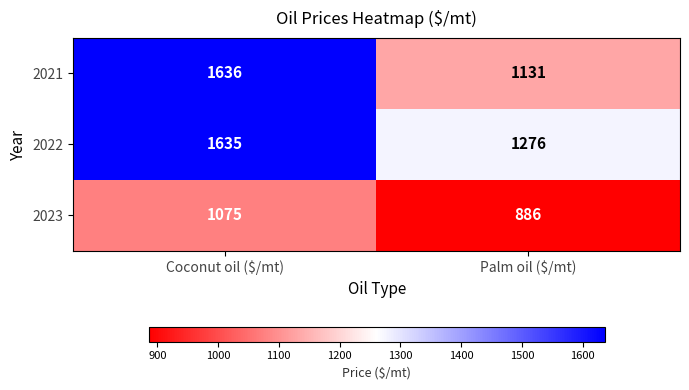

What is the sum of all 2023 values?

1961